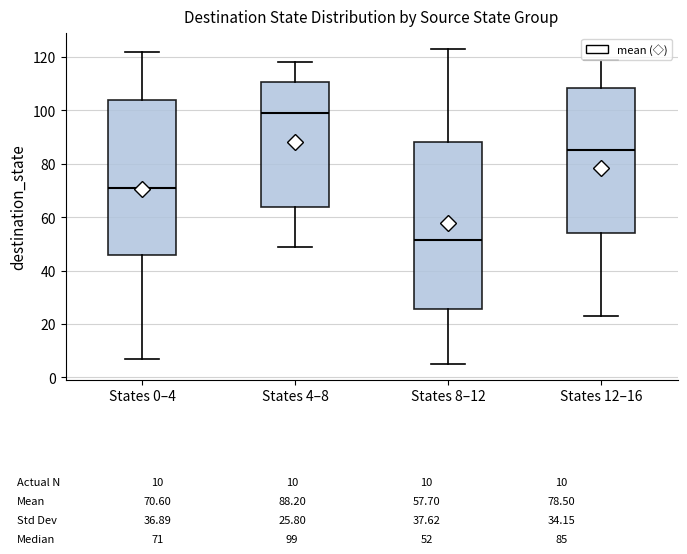

Which box is the tallest, from its lower edge to its upper edge?

States 8–12